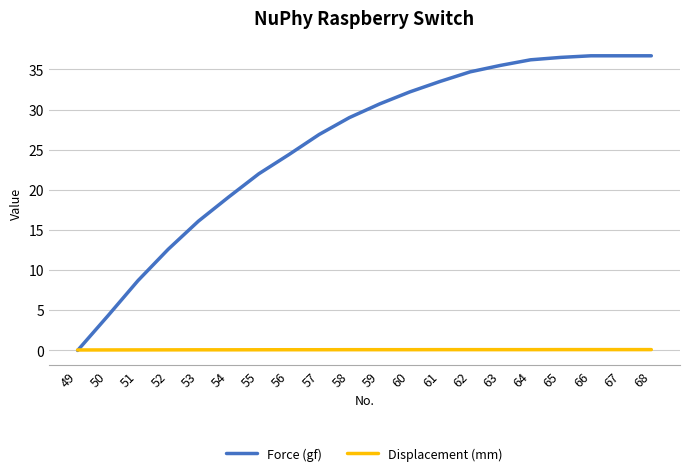

Count the number of categories in the chart.

20